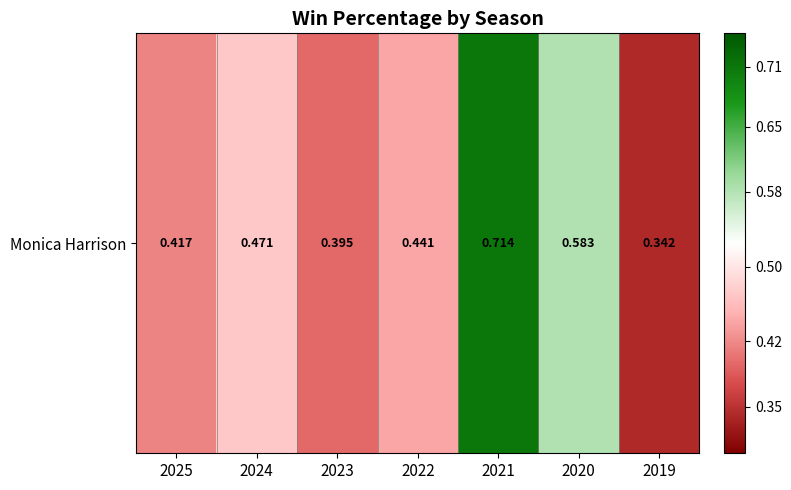

Reading right to left, extract all data points from this chart.

0.3	0.6	0.7	0.4	0.4	0.5	0.4